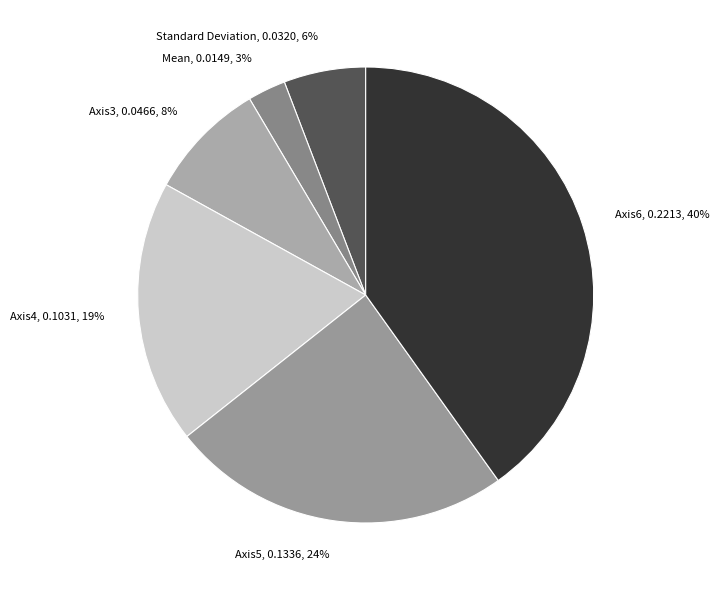

Is there any slice that represents more than half of the pie?

No